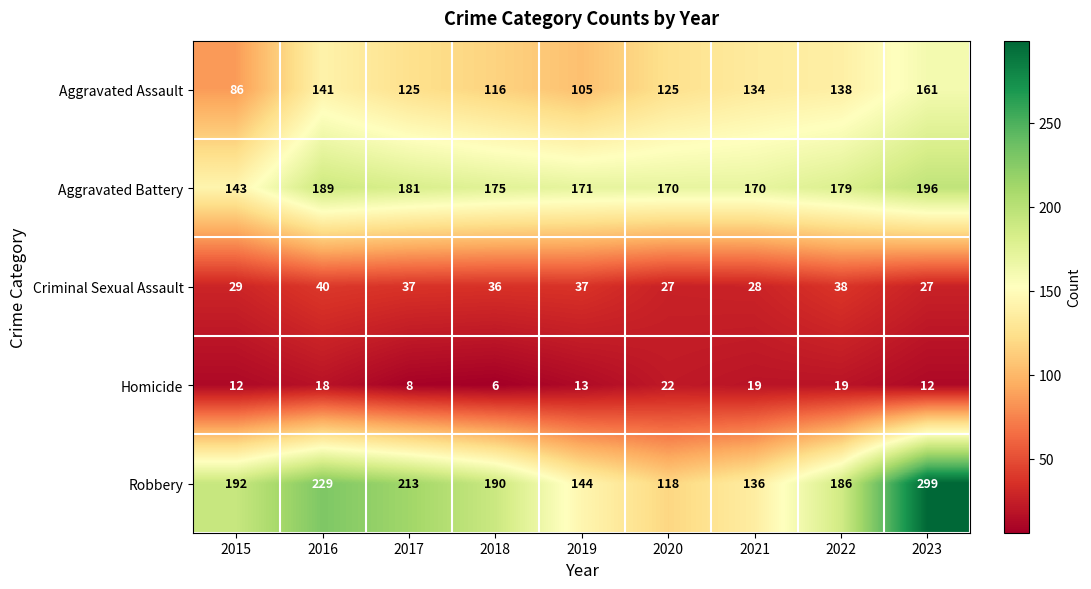

What is the smallest value displayed?

6